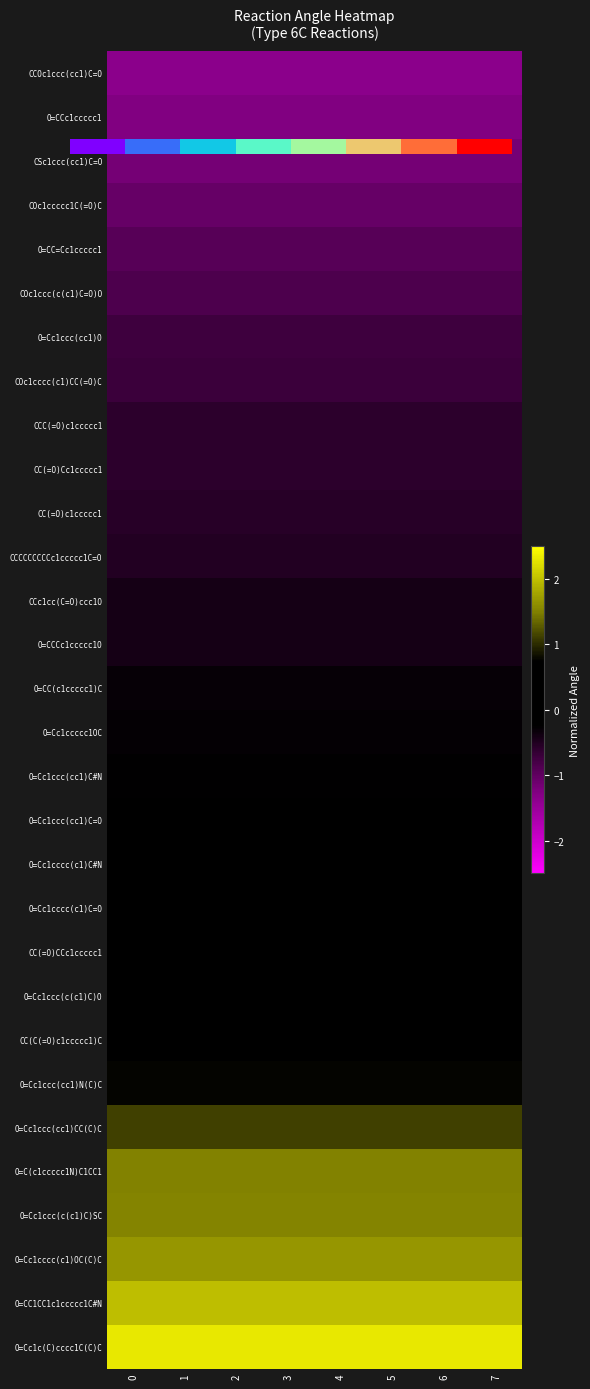

True or false: COc1ccccc1C(=O)C has a value of -1.8 at 6.

False